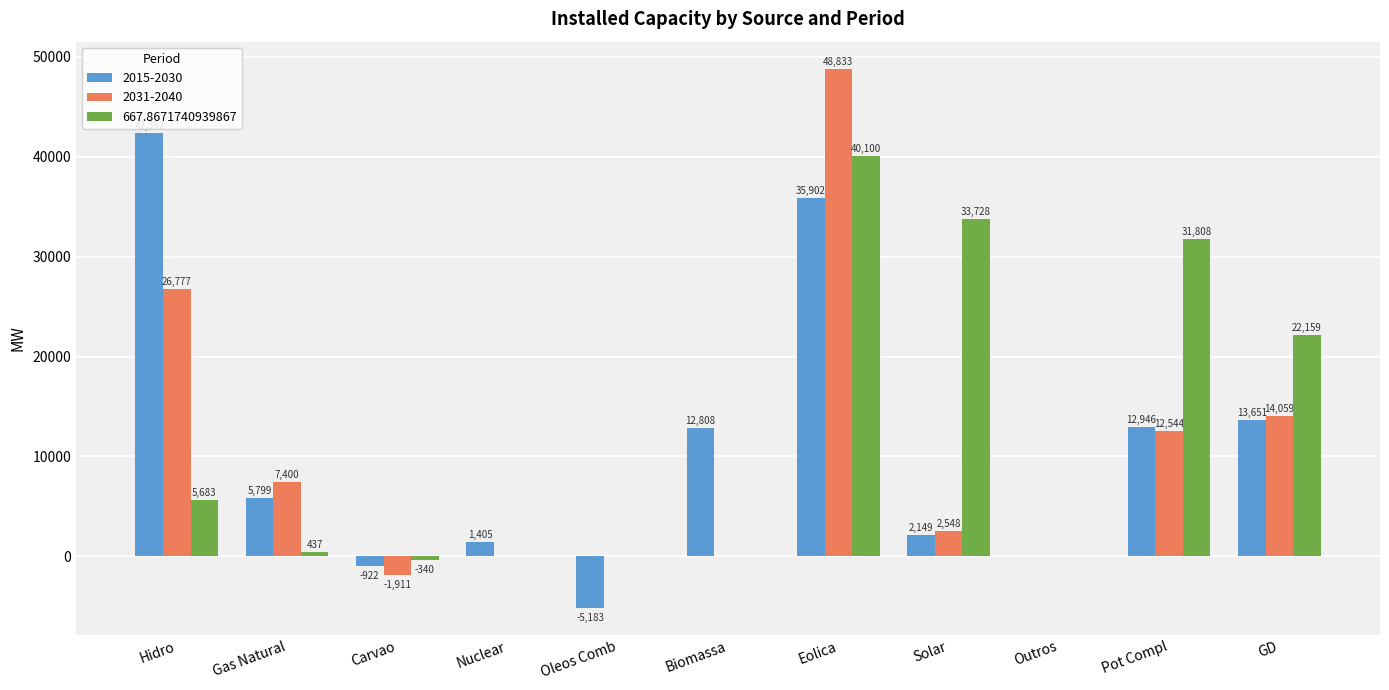

What is the approximate value of 667.8671740939867 at Eolica, to the nearest 100?

40100